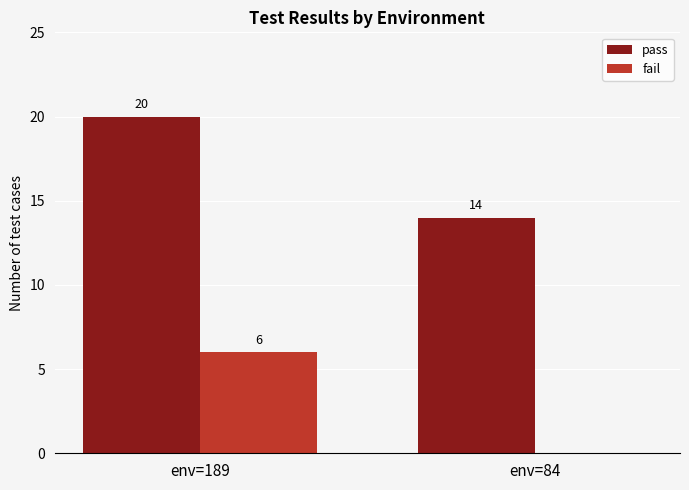

What is the sum of all fail values?

6